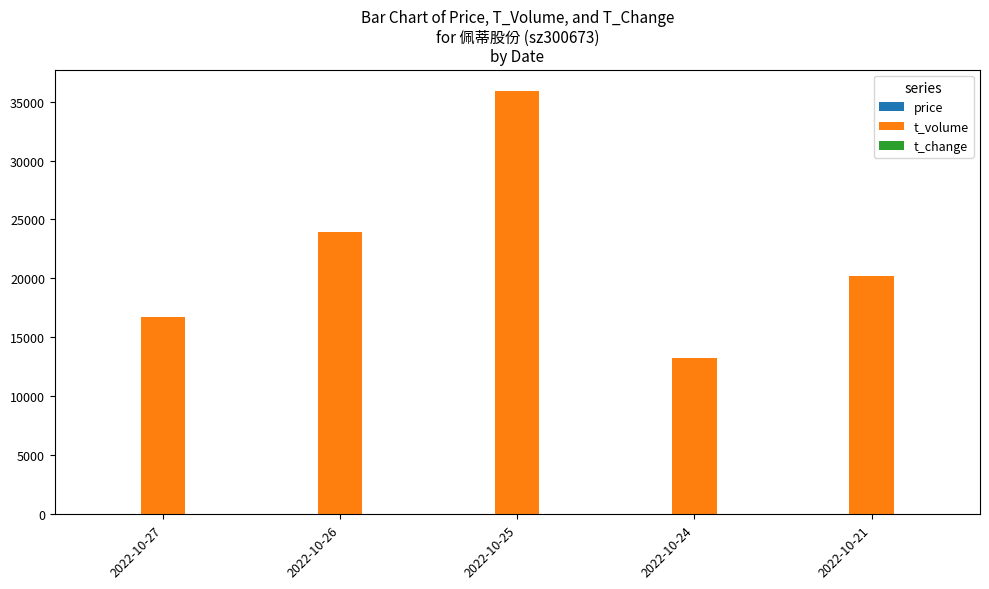

What is the total value across all series at 2022-10-26?

23990.2